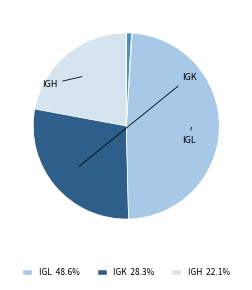

Is there a majority slice in this chart?

No